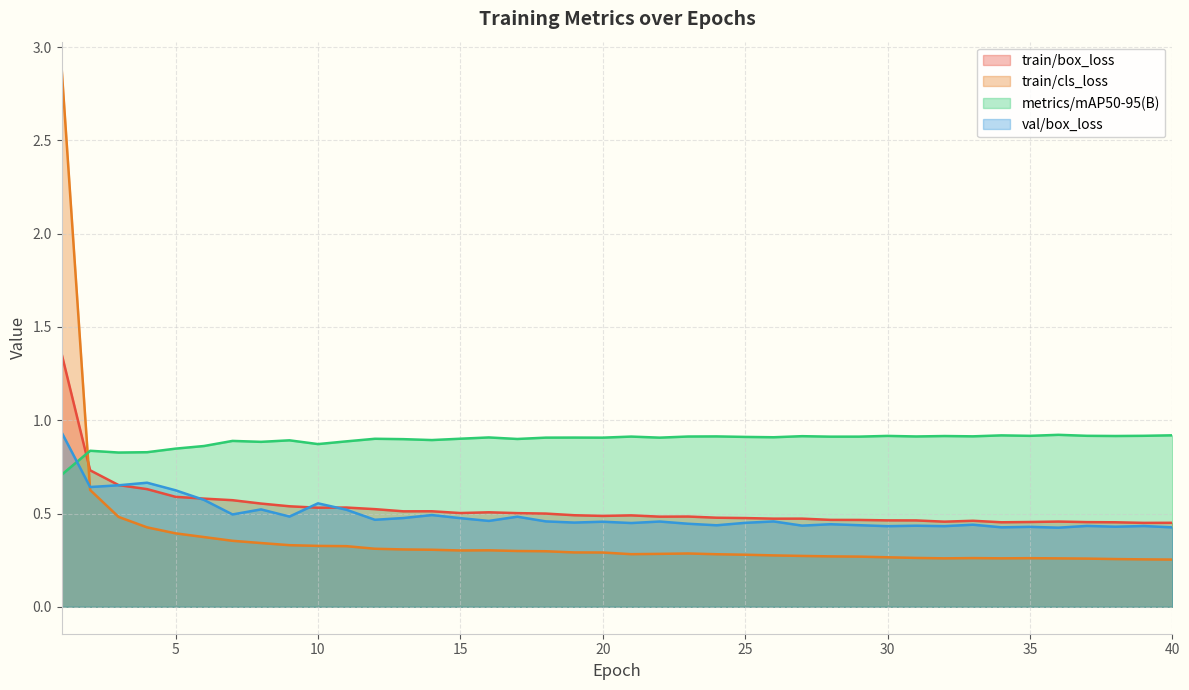

True or false: metrics/mAP50-95(B) and train/box_loss intersect in this chart.

True